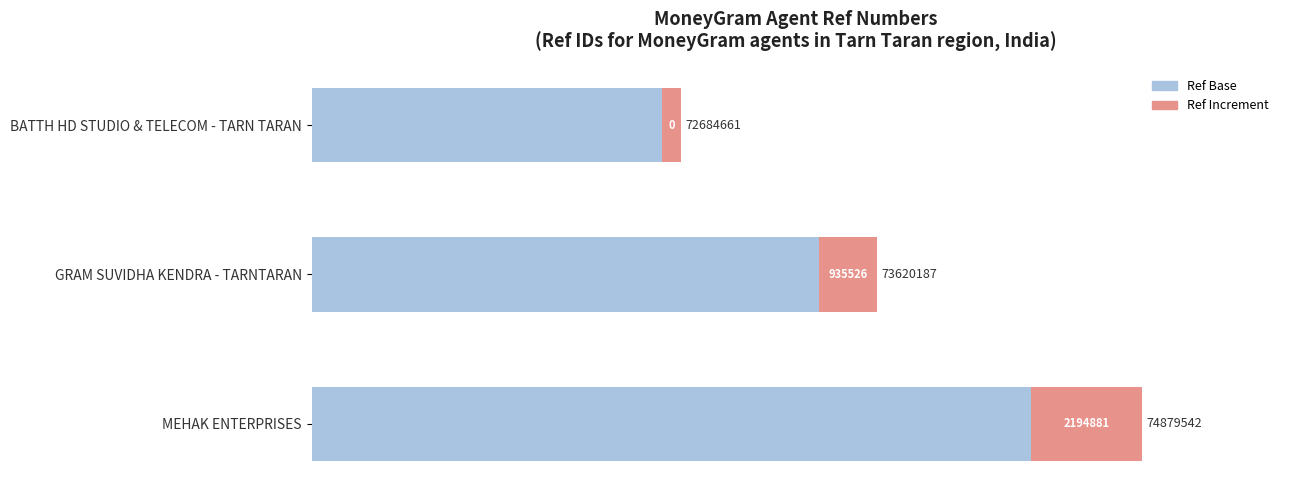

How many series are shown in this chart?

2